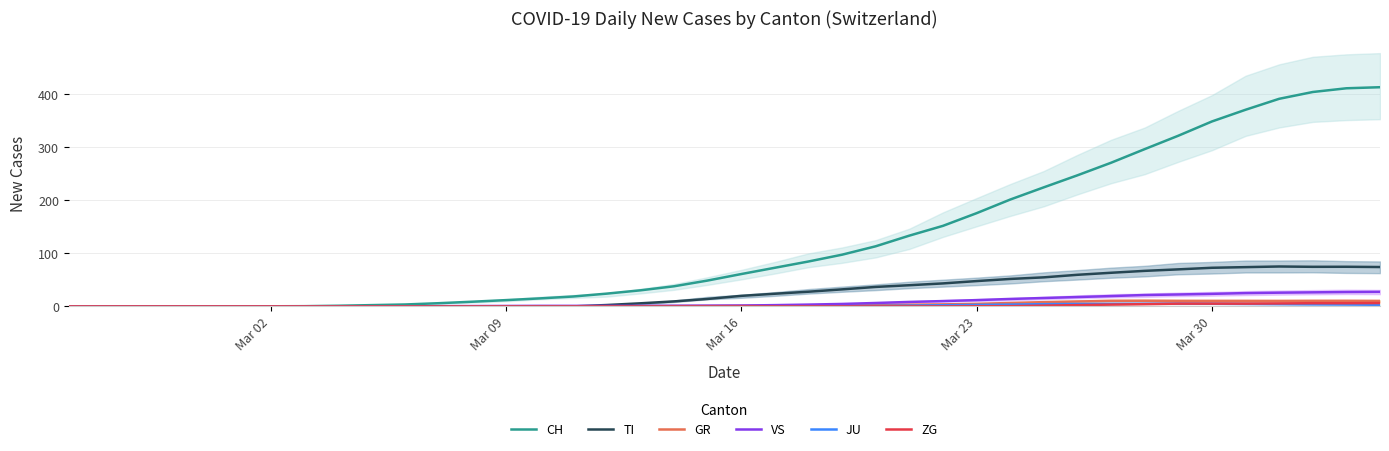

What is the average value of the JU series?

1.5